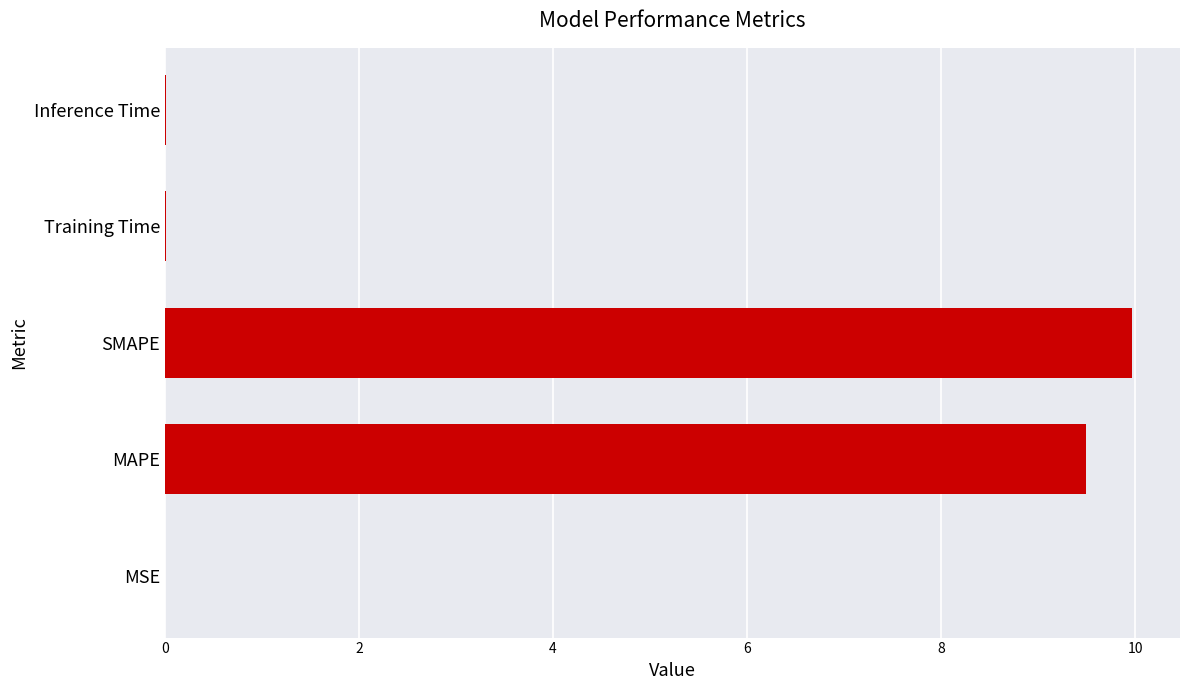

What is the change in value from MAPE to SMAPE?

+0.5